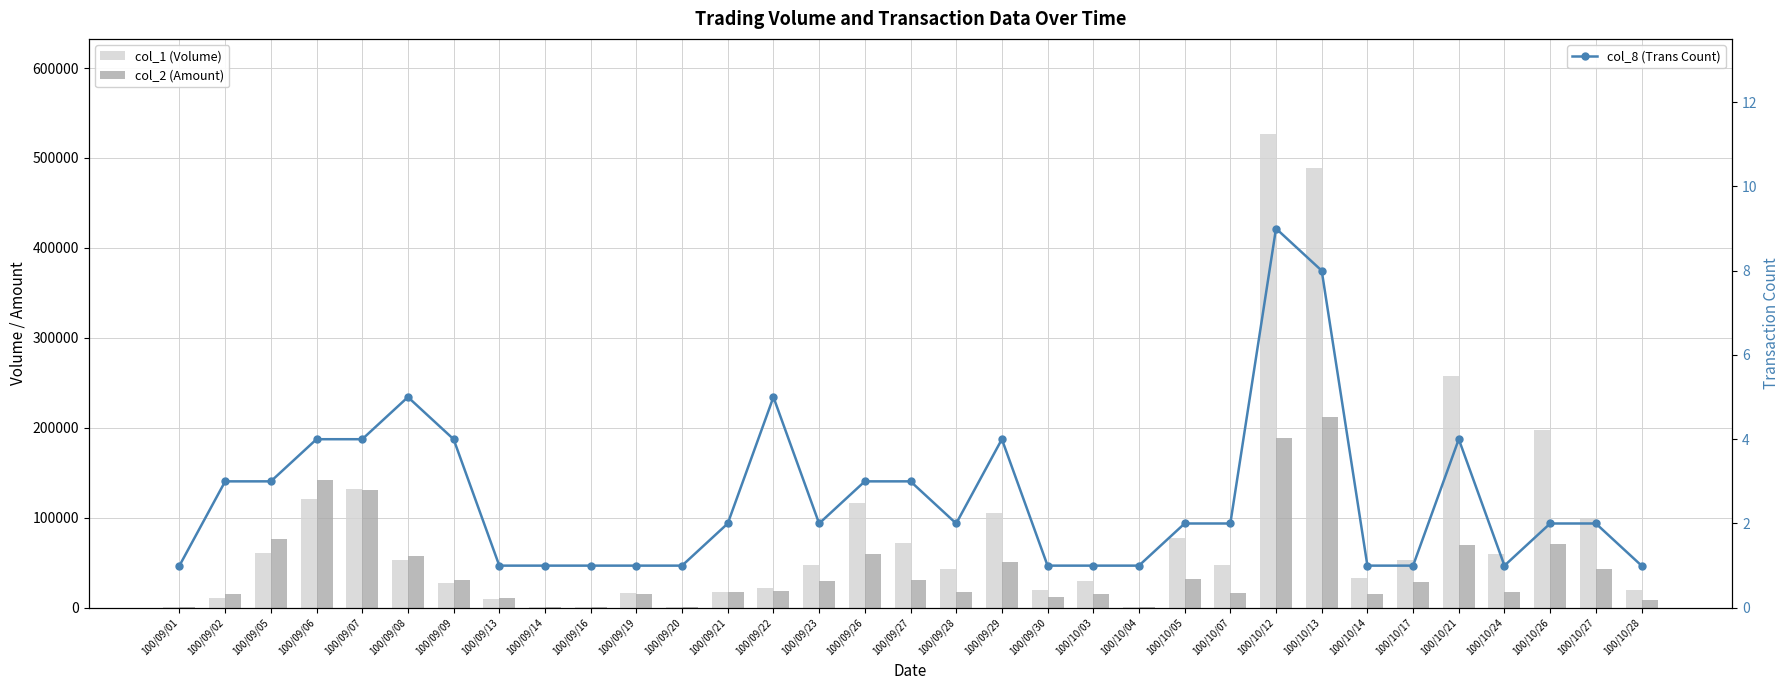

What is the label of the 29th bar from the right?

100/09/07